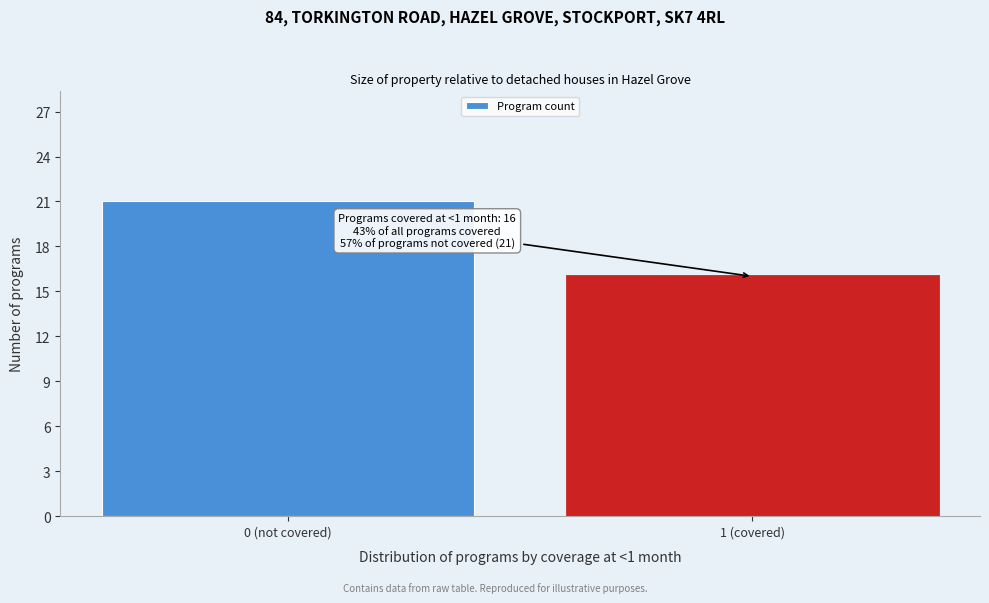

Reading right to left, list all the values displayed in this chart.

16	21